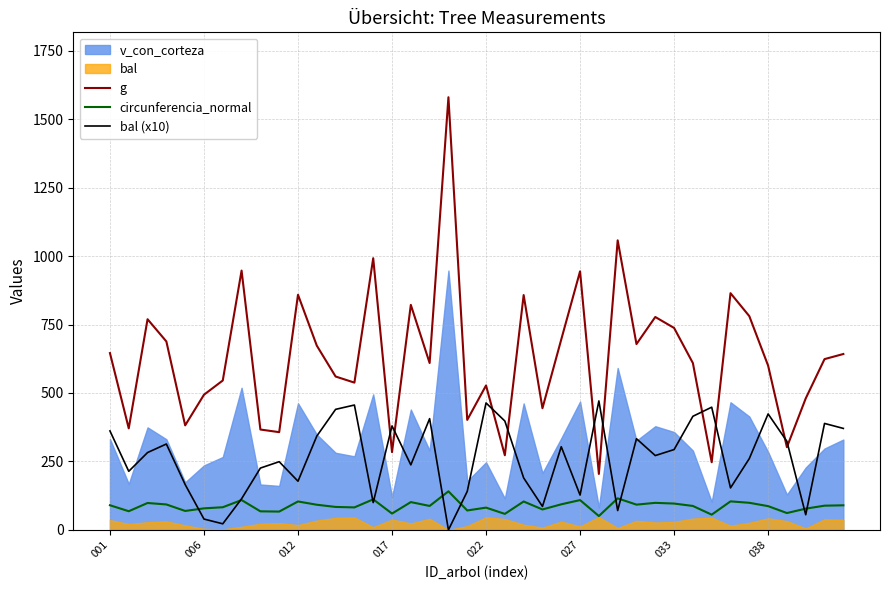

Read the bal (x10) value at 38.

388.8